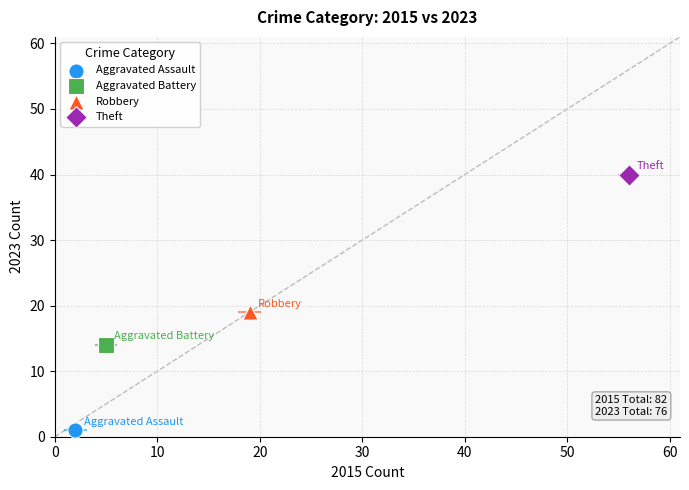

Which series contains the lowest Y value?

Aggravated Assault